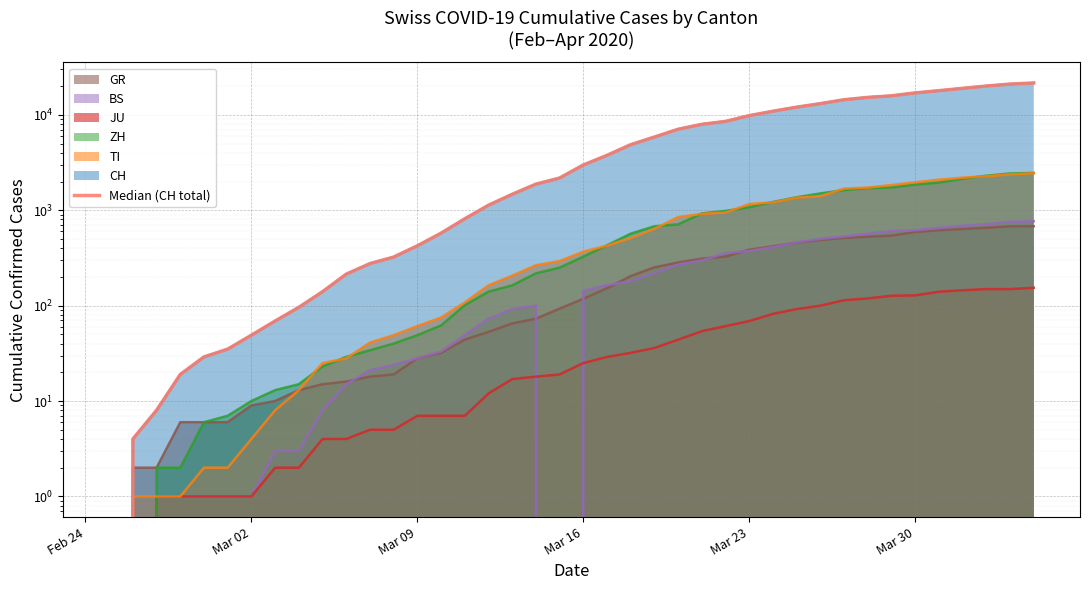

How many data points does each series have?

40